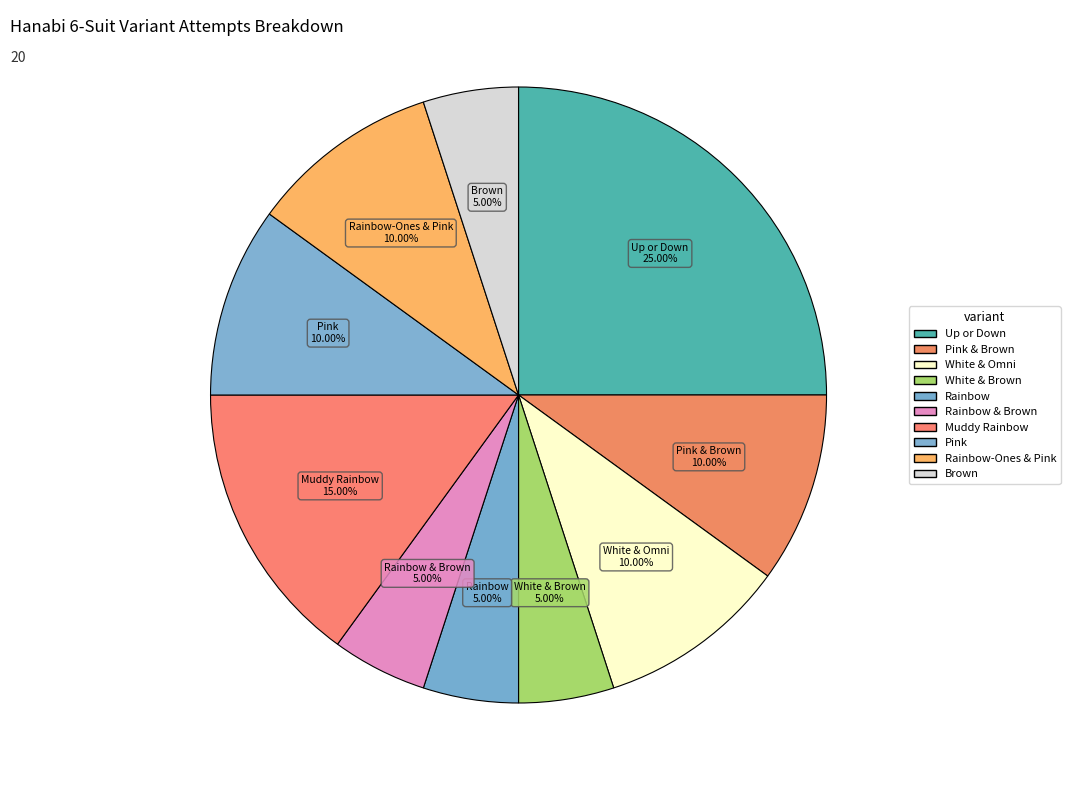

How many segments does this pie chart have?

10